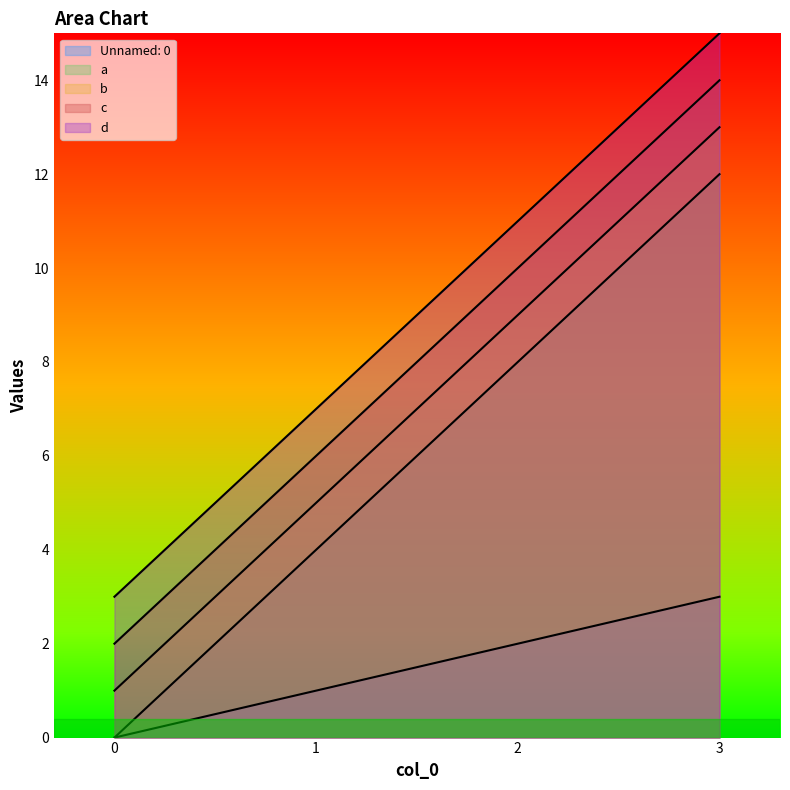

Which has a higher value, 3 or 1?

3